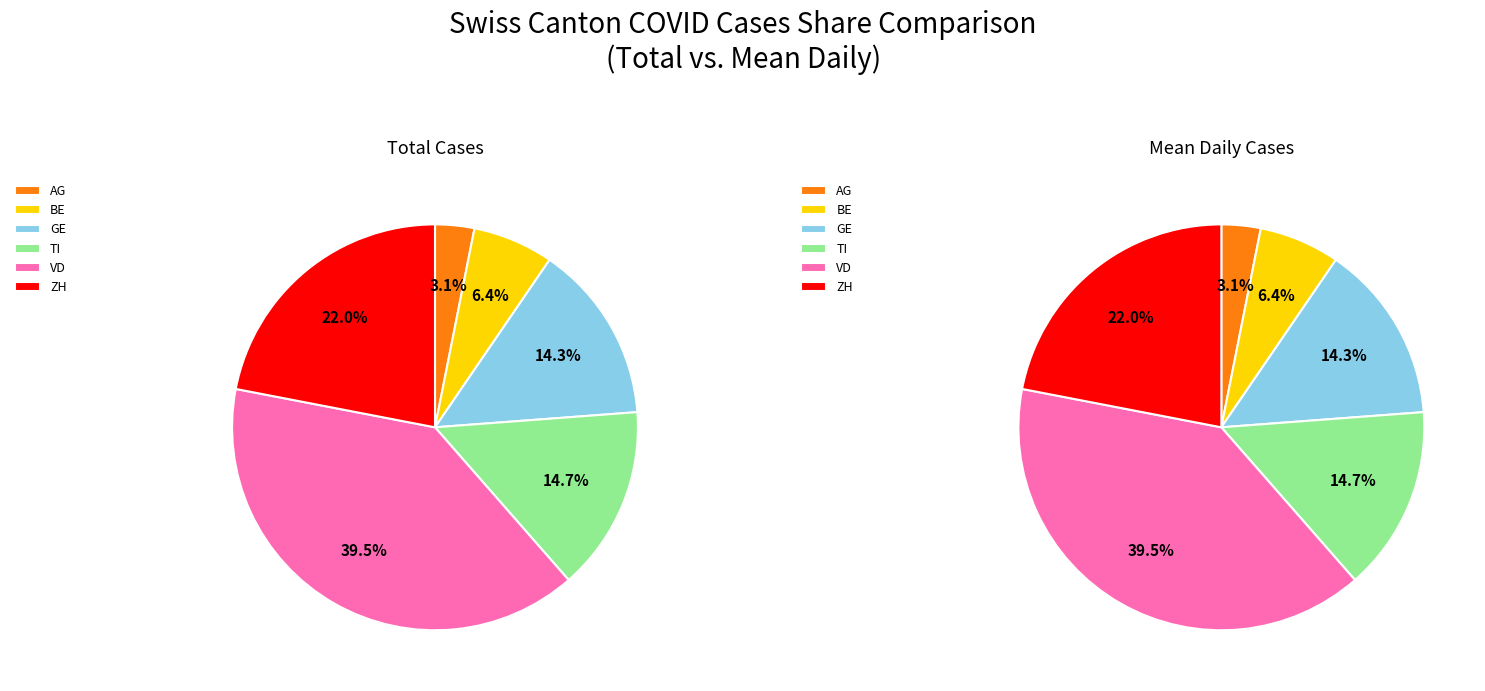

Do 20 and 10 together represent more than half of the pie?

No